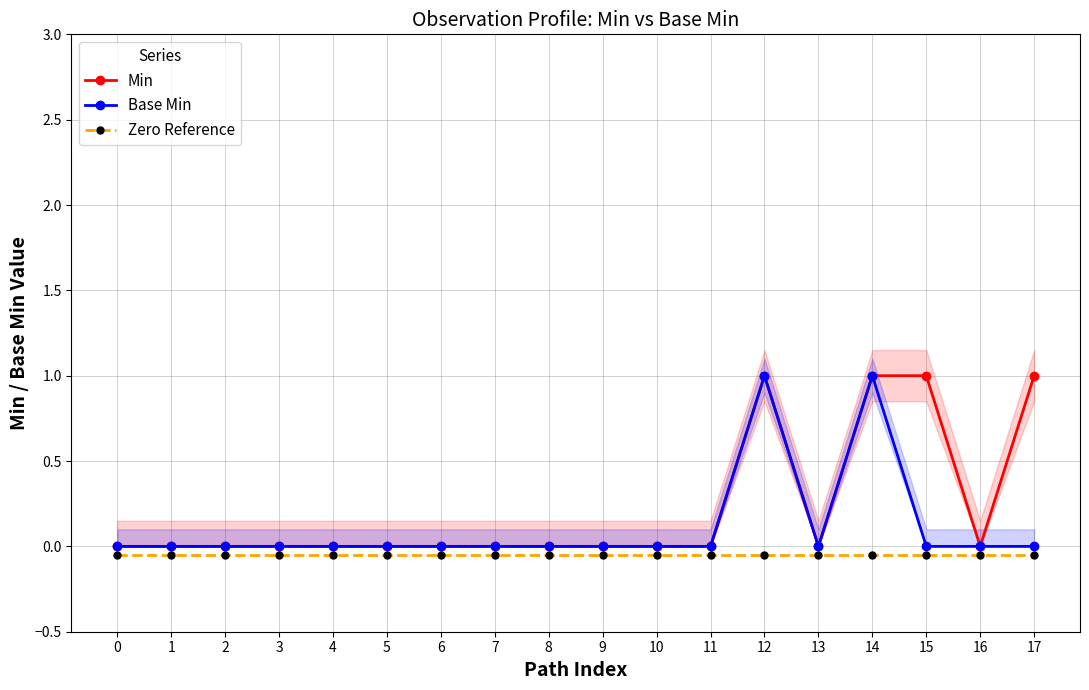

What is the difference between the highest and lowest values at 10?

0.1